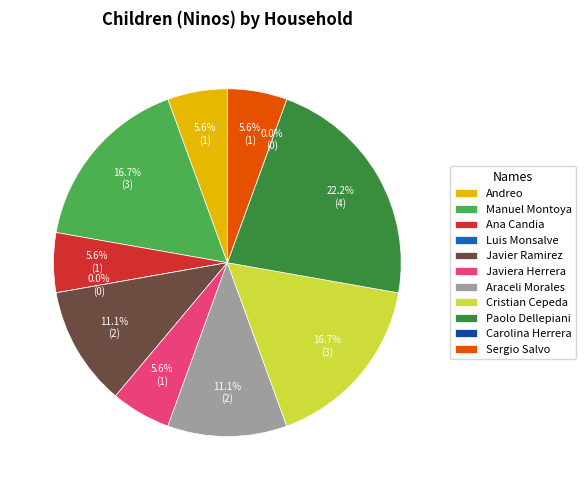

What portion of the pie excludes 264706306?

100.0%